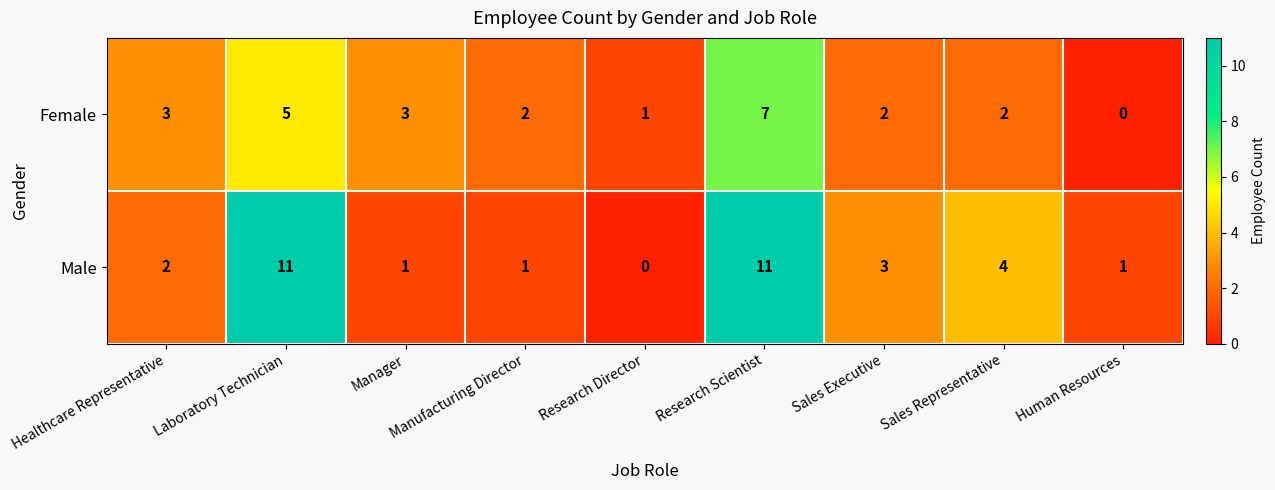

The Male series shows 2 at Human Resources. True or false?

False